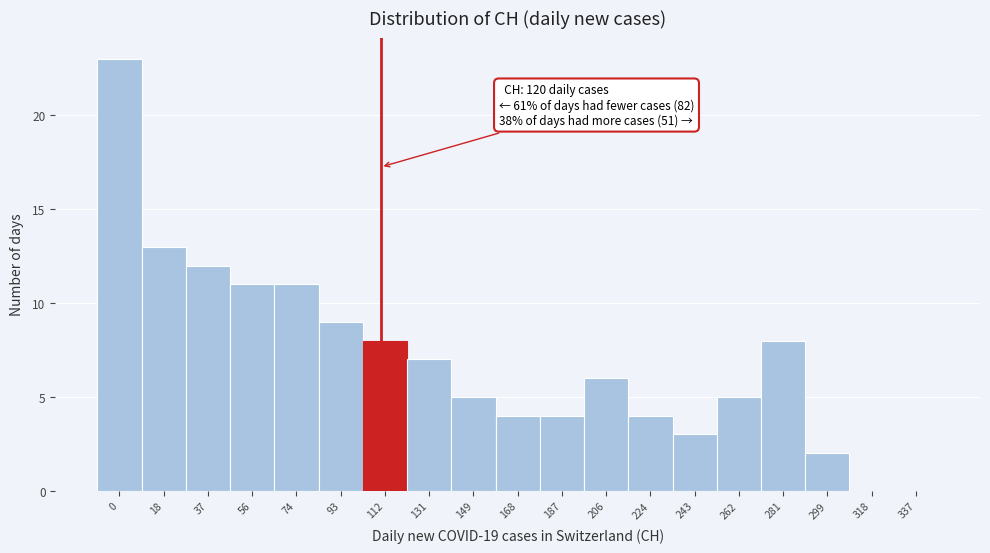

Reading left to right, transcribe all the data shown in this chart.

0=23	18=13	37=12	56=11	74=11	93=9	112=8	131=7	149=5	168=4	187=4	206=6	224=4	243=3	262=5	281=8	299=2	318=0	337=0